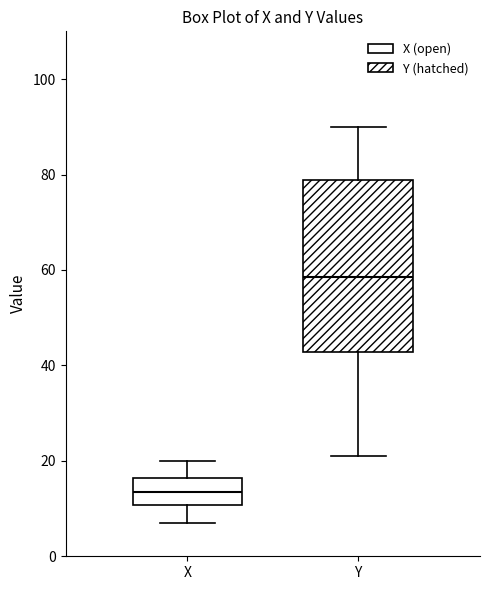

Where is the lower edge of the box for X on the y-axis? The values are not printed on the chart, so give them approximately, as read against the axis.

10